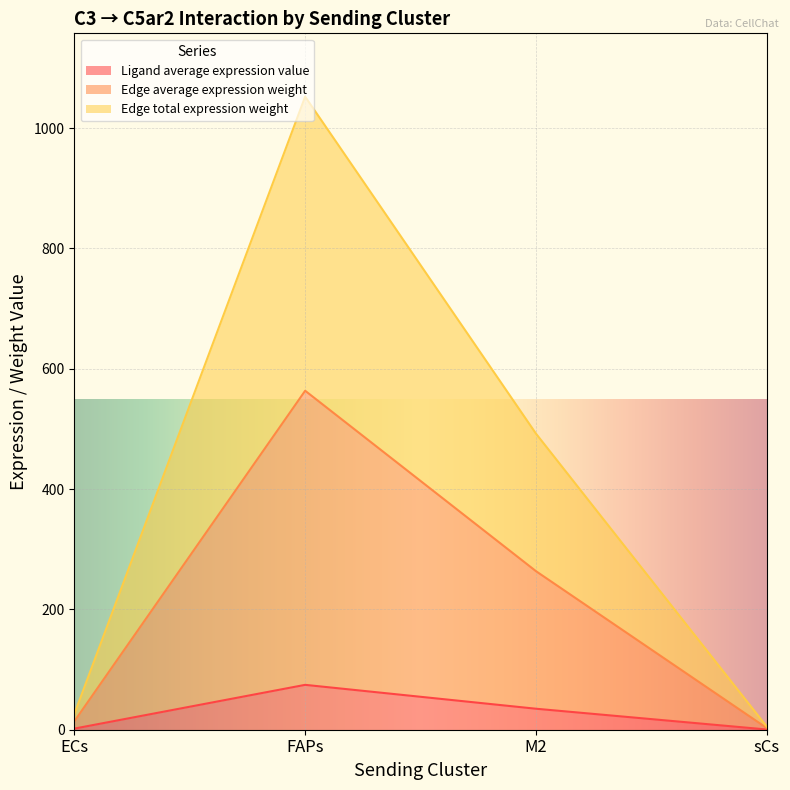

What is the average value of the Ligand average expression value series?

27.9